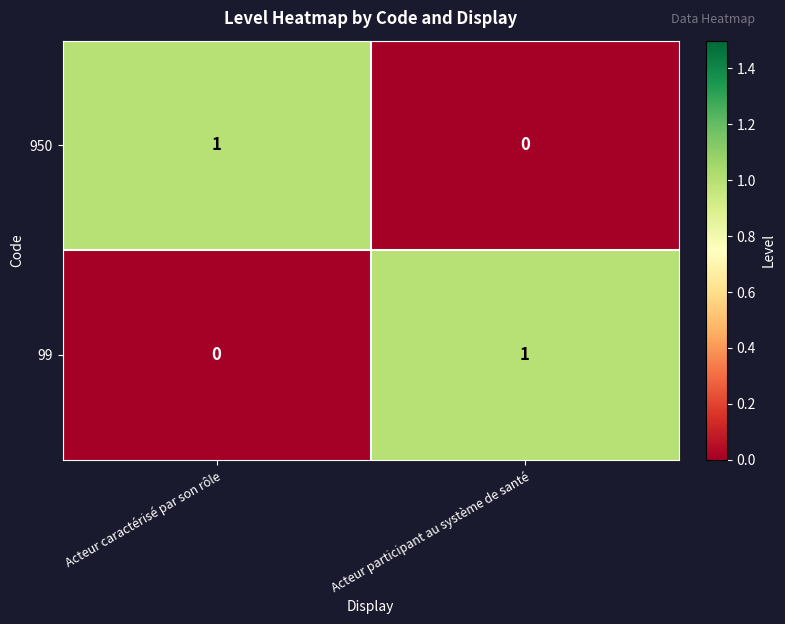

At which label does 99 reach its minimum?

Acteur caractérisé par son rôle